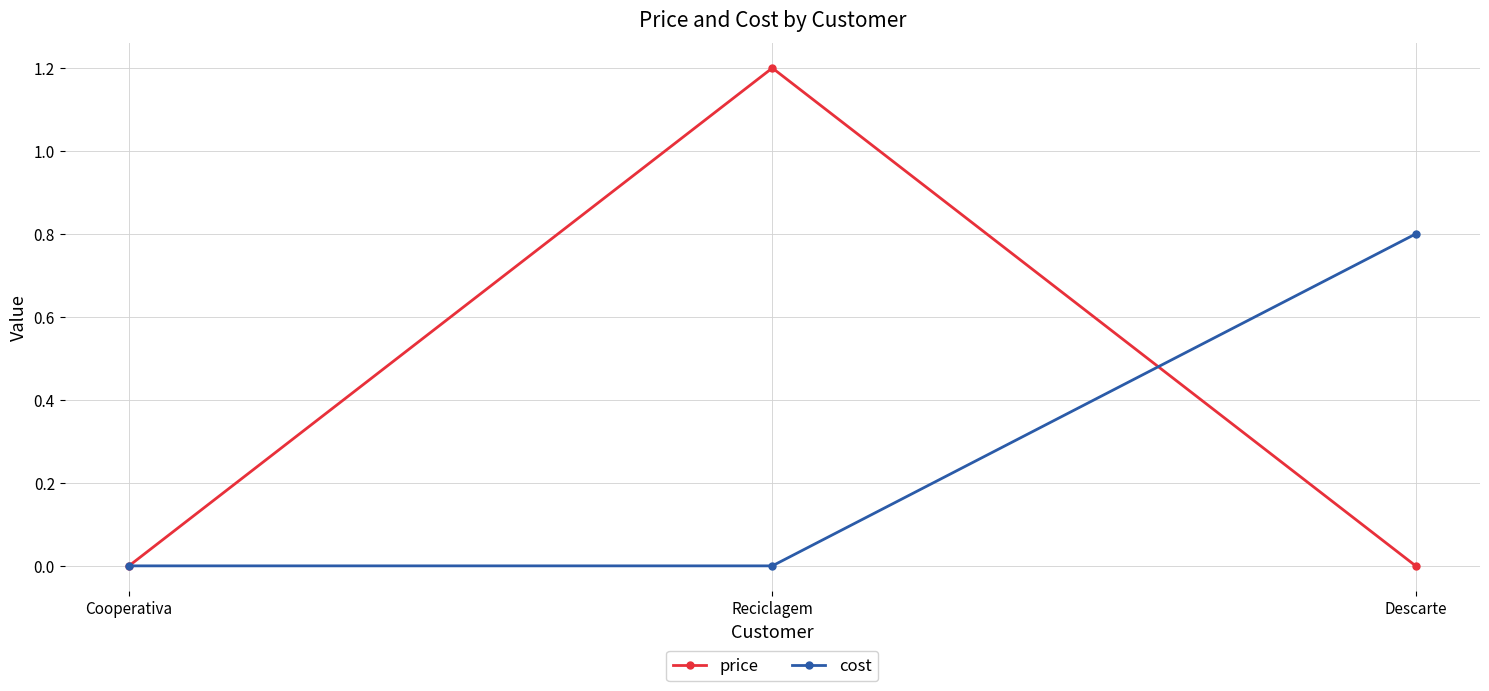

How many series are shown in this chart?

2